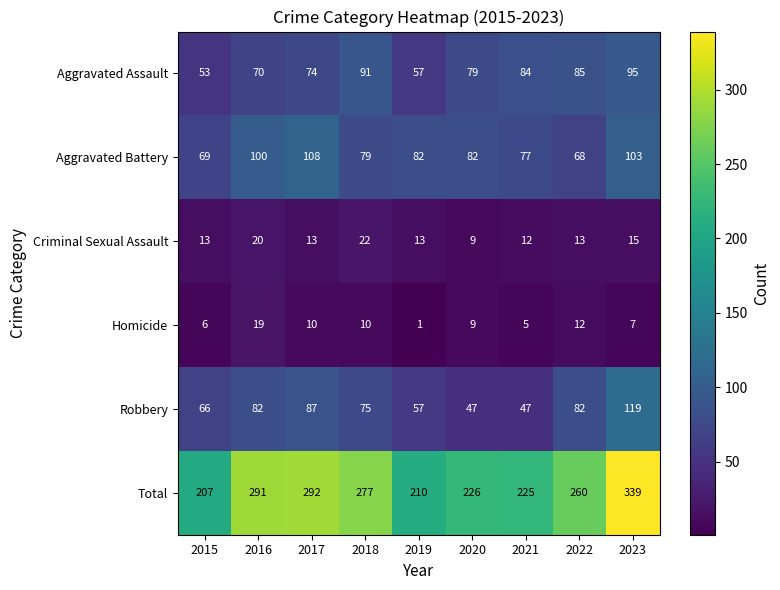

What is the approximate value of Aggravated Assault at 2015, to the nearest 10?

50